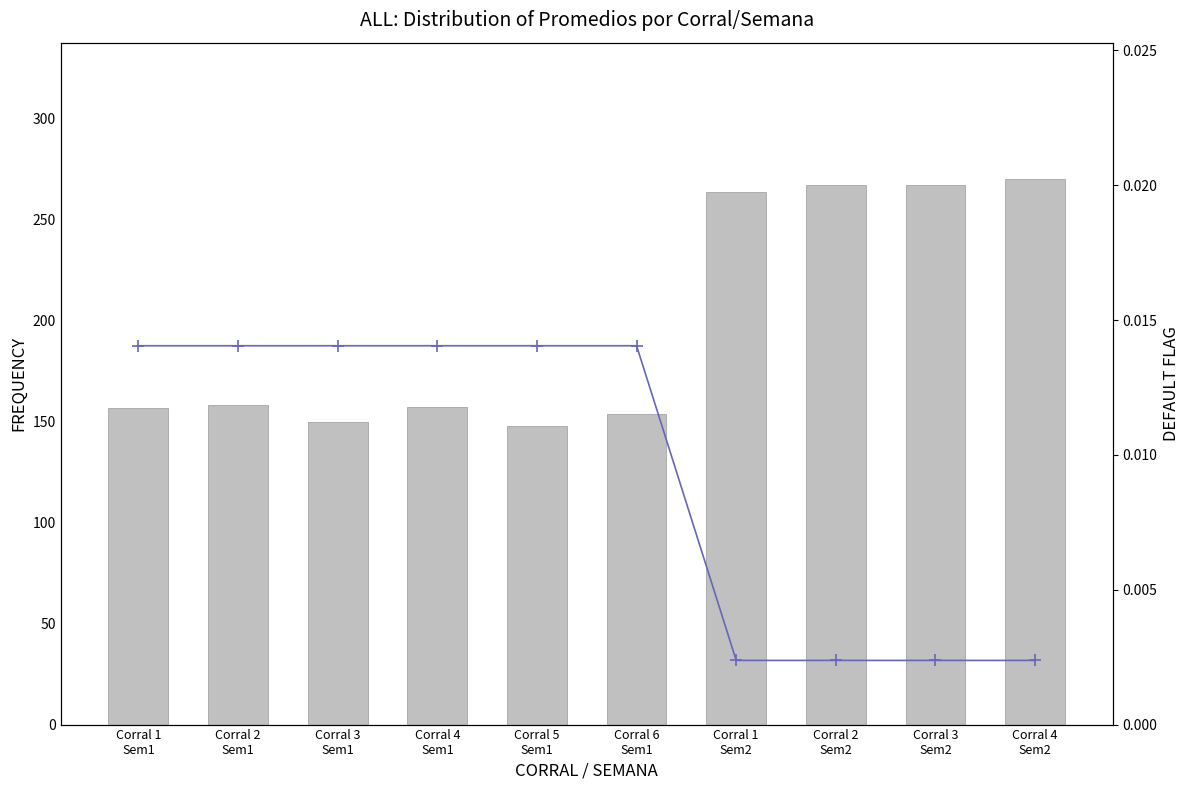

Between Corral 2
Sem1 and Corral 5
Sem1, which series saw the biggest shift?

Promedio (g)